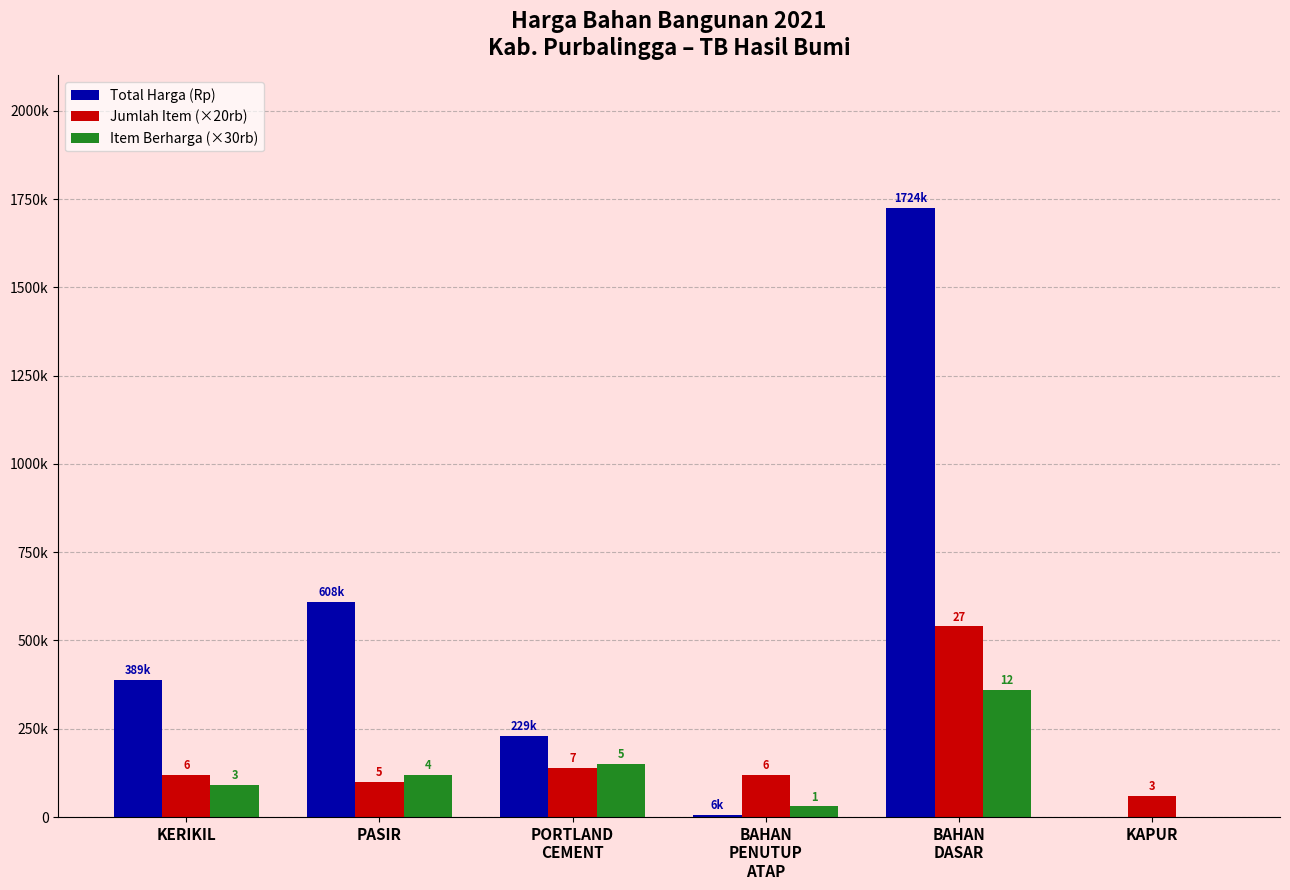

What are all the series names shown in the legend?

Total Harga (Rp), Jumlah Item (×20rb), Item Berharga (×30rb)